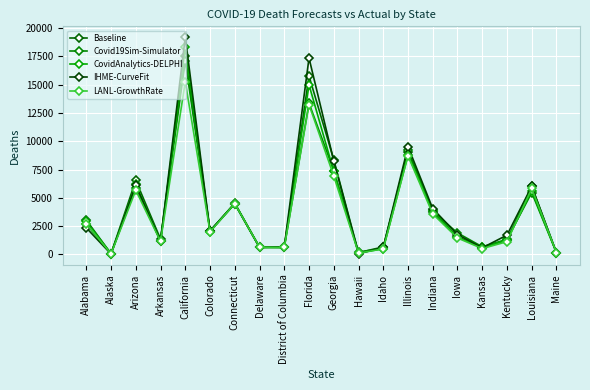

How many times do IHME-CurveFit and Baseline cross each other?

9